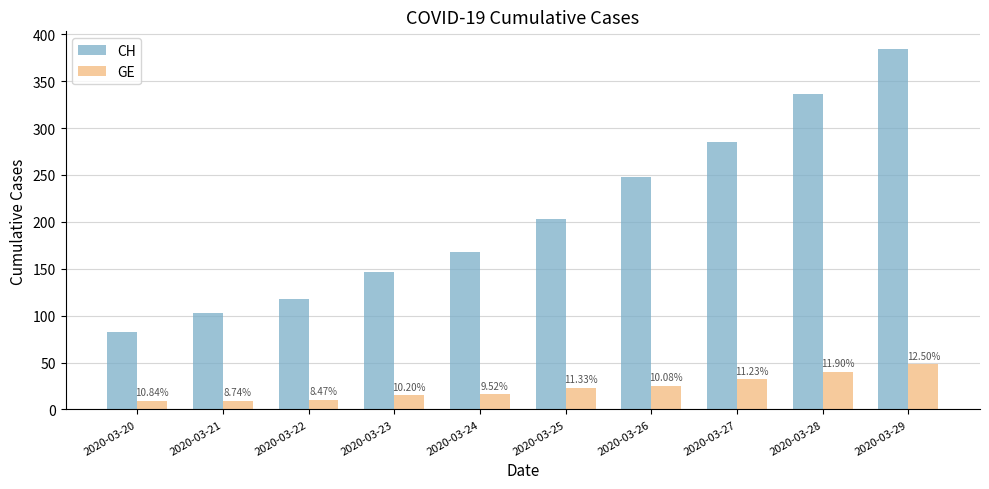

List the series in order of their peak value, highest first.

CH, GE